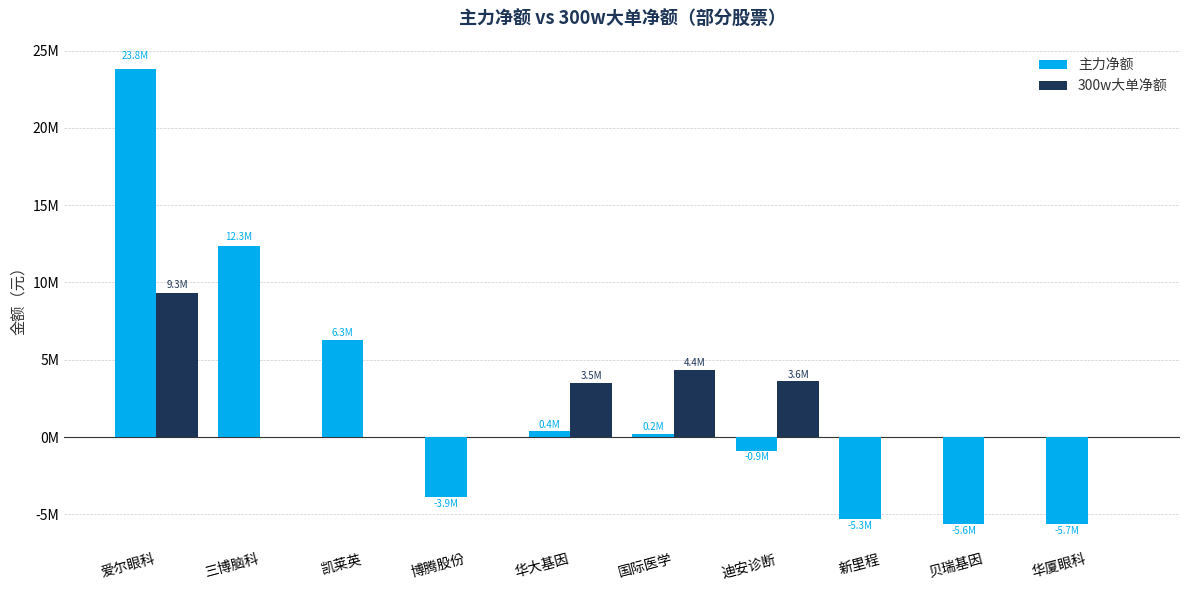

List the series in order of their overall mean, lowest first.

300w大单净额, 主力净额